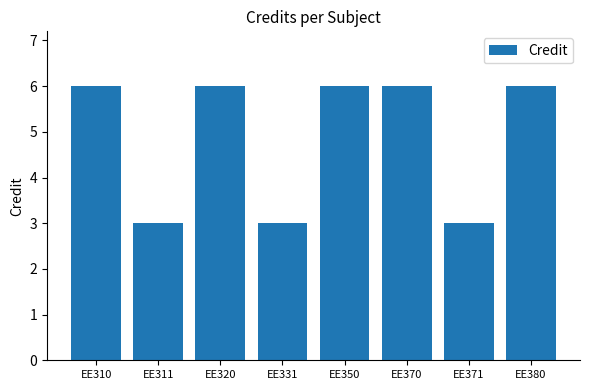

What is the change in value from EE310 to EE311?

-3